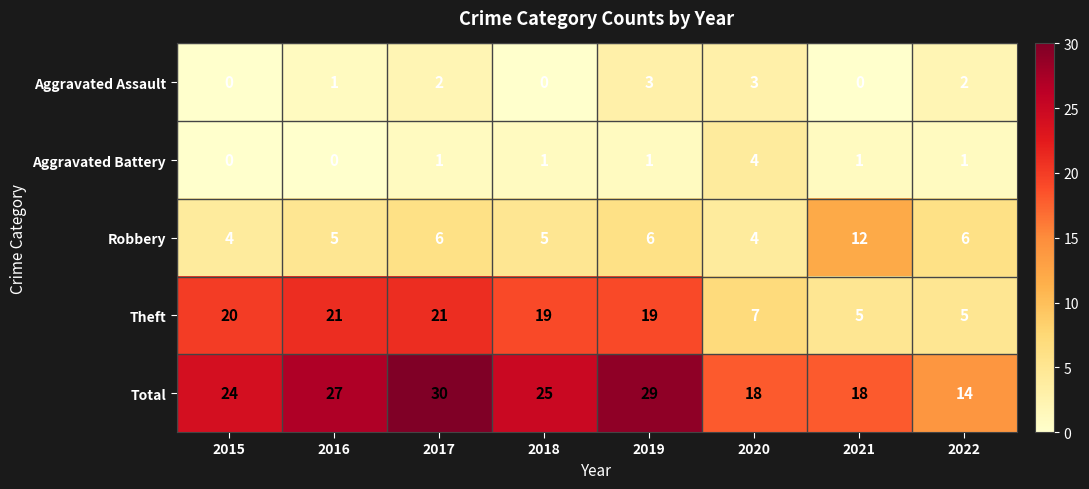

Rank the series at 2019 from highest to lowest value.

Total, Theft, Robbery, Aggravated Assault, Aggravated Battery